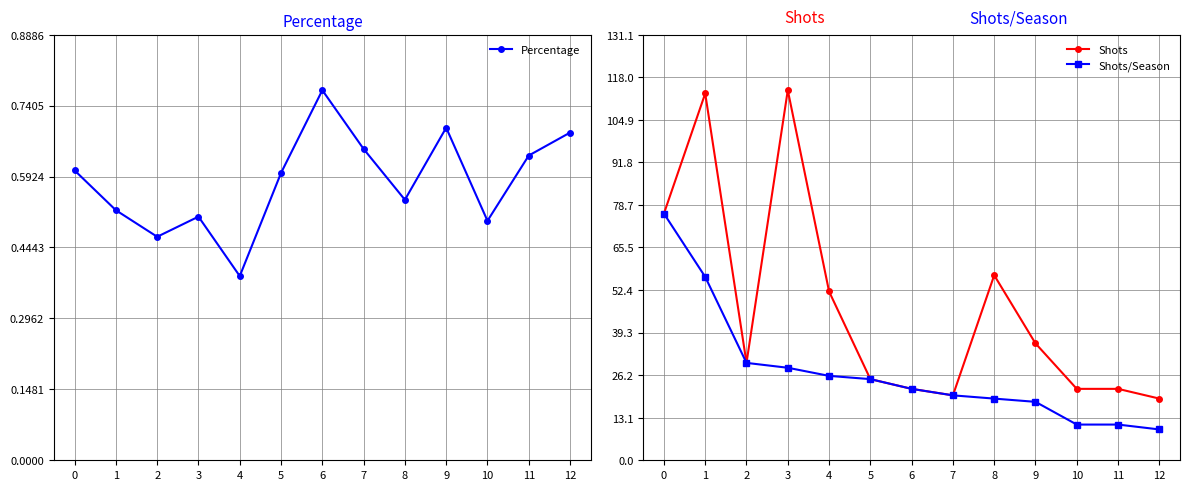

True or false: Shots and Shots/Season cross at least once.

False